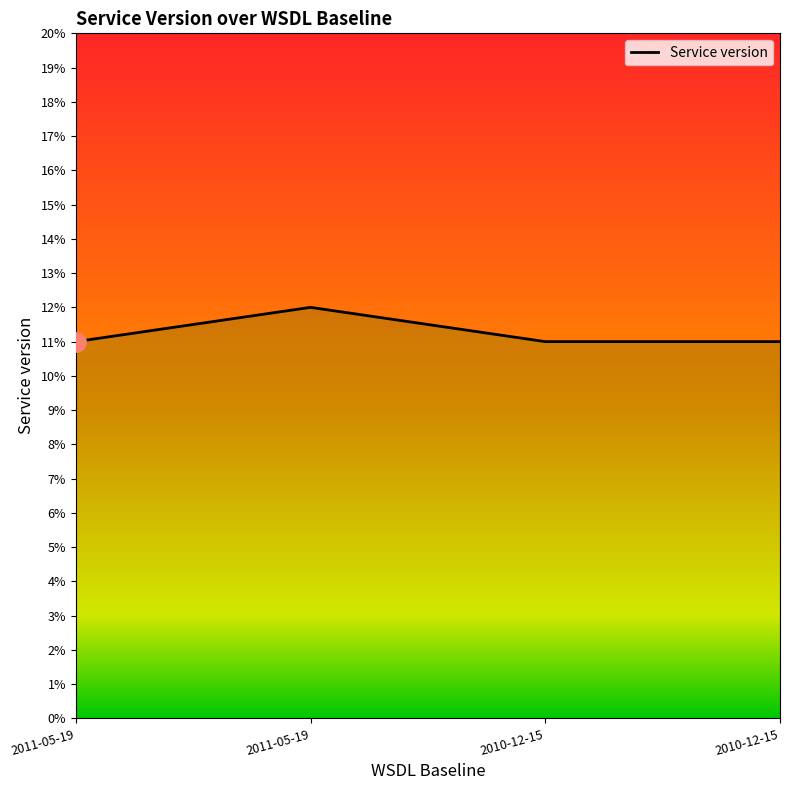

At which label is the value closest to 1?

2011-05-19